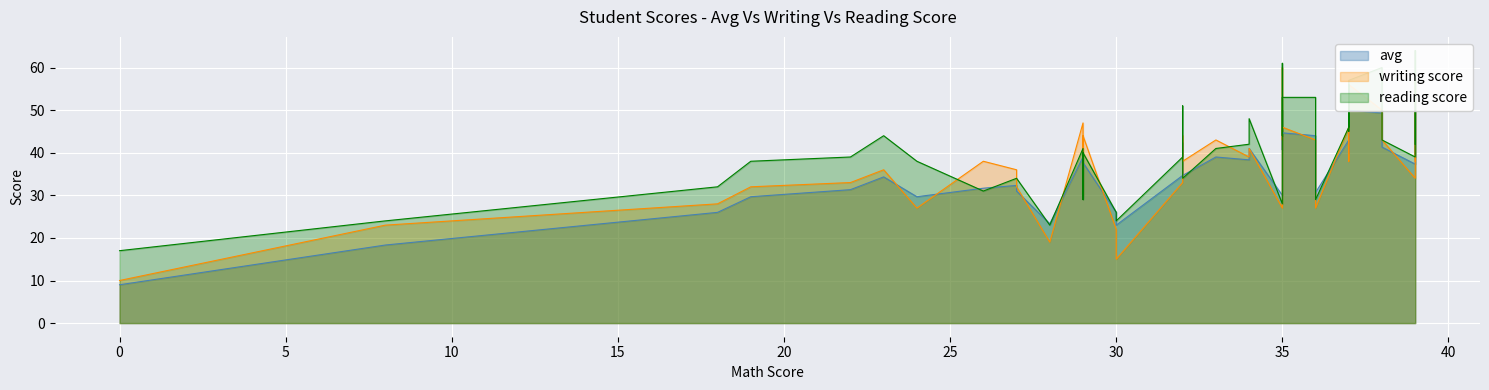

How many times do writing score and avg cross each other?

14